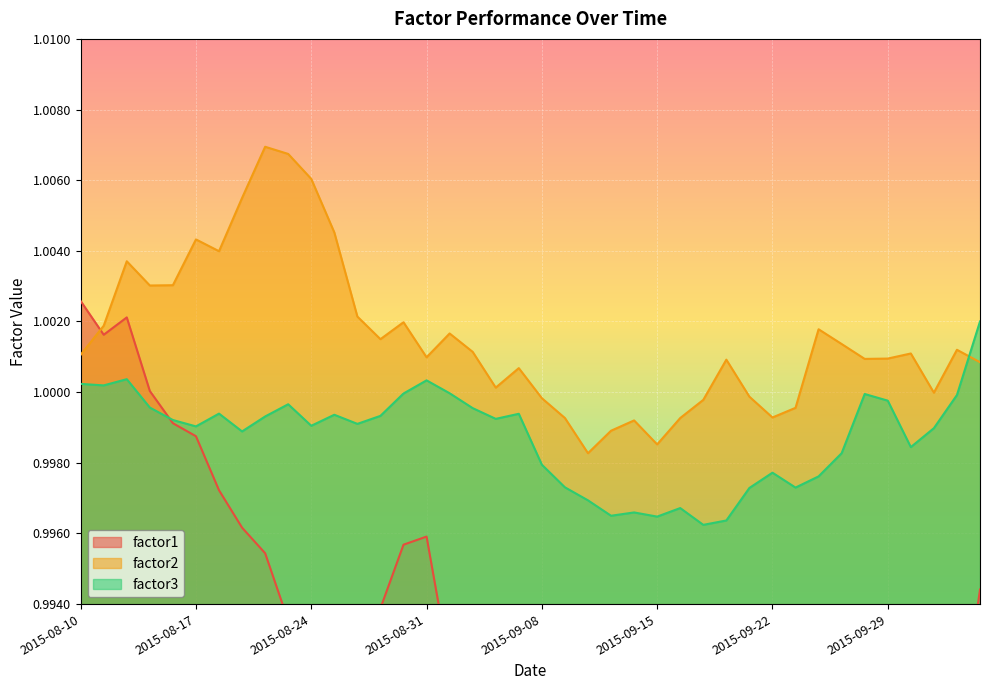

List the labels in order of factor1 value, largest first.

2015-08-10, 2015-08-12, 2015-08-11, 2015-08-13, 2015-08-14, 2015-08-17, 2015-08-18, 2015-08-19, 2015-08-31, 2015-08-28, 2015-08-20, 2015-10-05, 2015-08-27, 2015-09-17, 2015-08-21, 2015-09-16, 2015-09-02, 2015-09-18, 2015-09-08, 2015-09-03, 2015-09-01, 2015-09-21, 2015-09-10, 2015-09-09, 2015-09-11, 2015-09-04, 2015-09-15, 2015-09-14, 2015-08-25, 2015-10-02, 2015-09-22, 2015-08-24, 2015-08-26, 2015-09-25, 2015-09-24, 2015-09-23, 2015-09-30, 2015-10-01, 2015-09-29, 2015-09-28